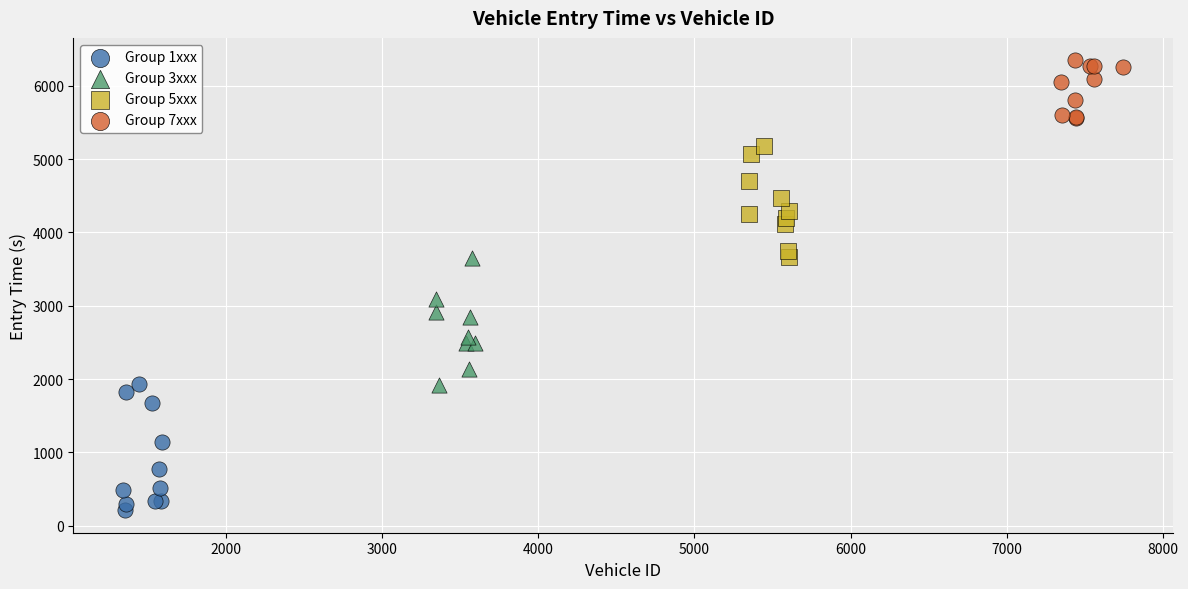

Which series contains the highest Y value?

Group 7xxx